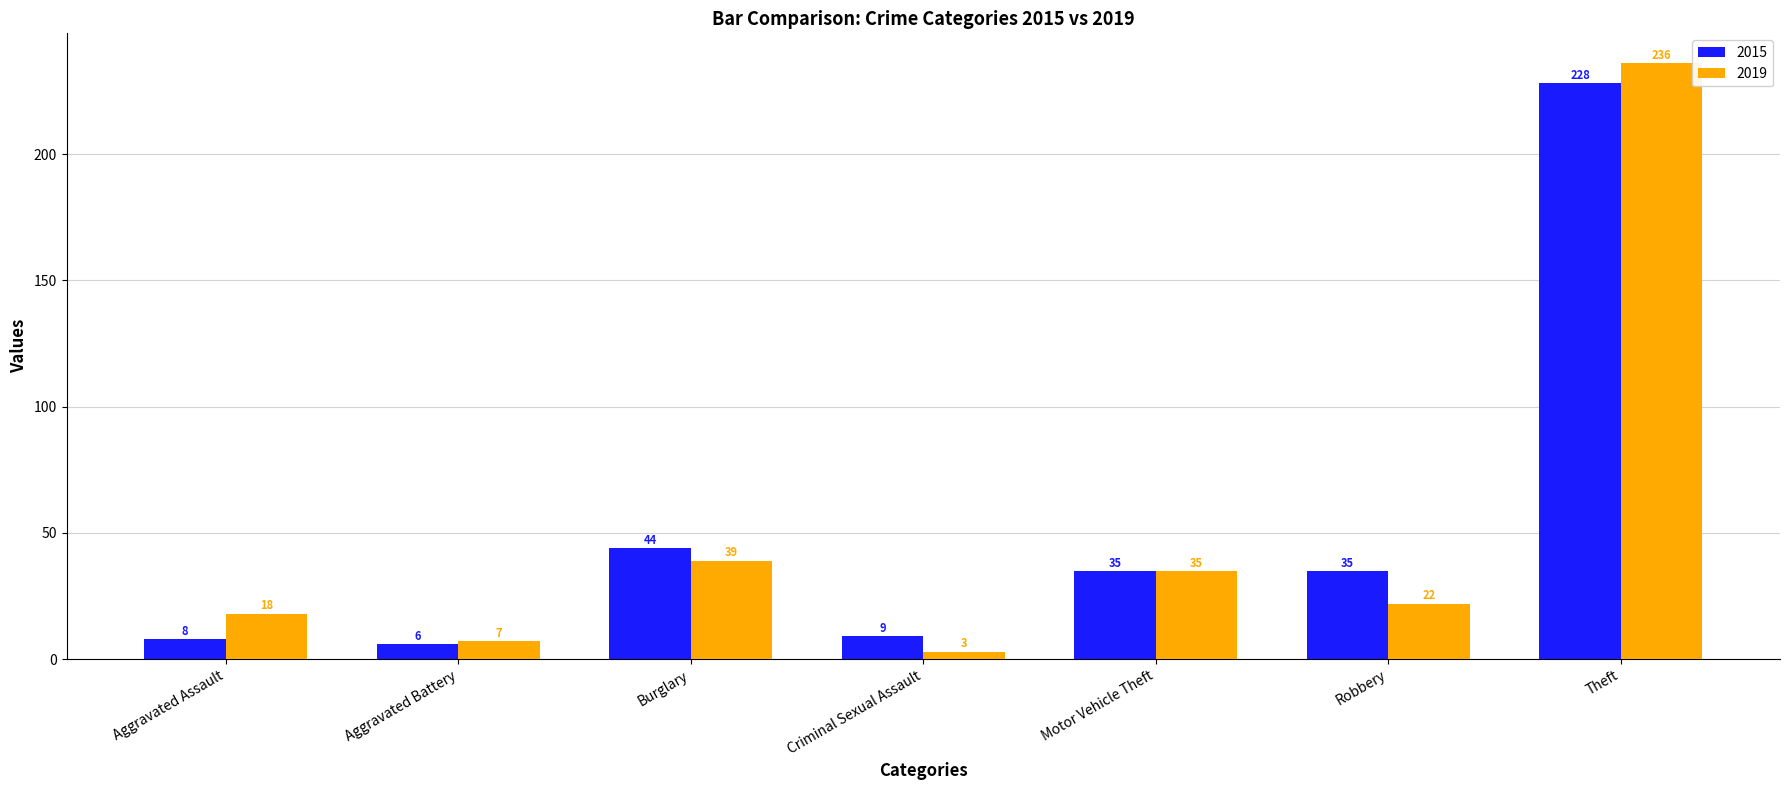

What is the spread (max minus min) of values at Burglary?

5